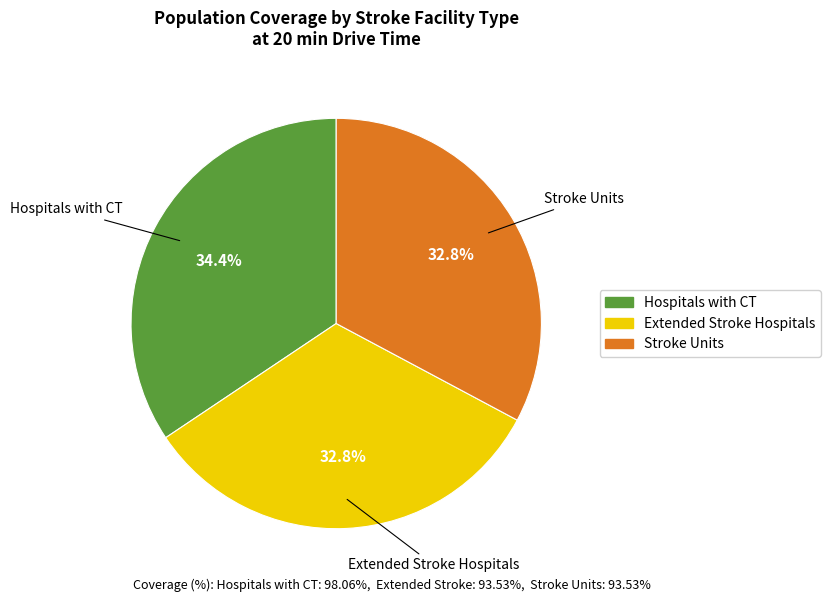

Is the sum of Stroke Units and Hospitals with CT greater than half?

Yes